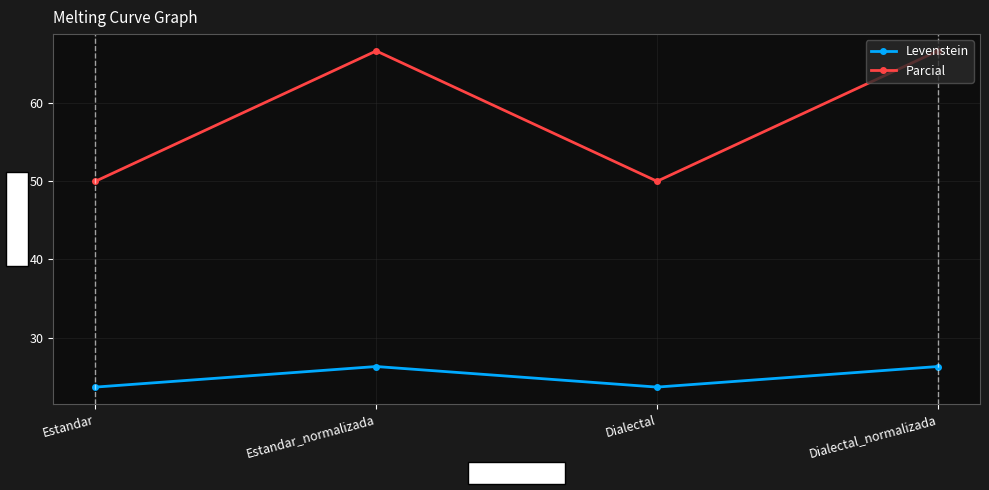

What is the difference between the second highest and second lowest values in the Parcial series?

16.7